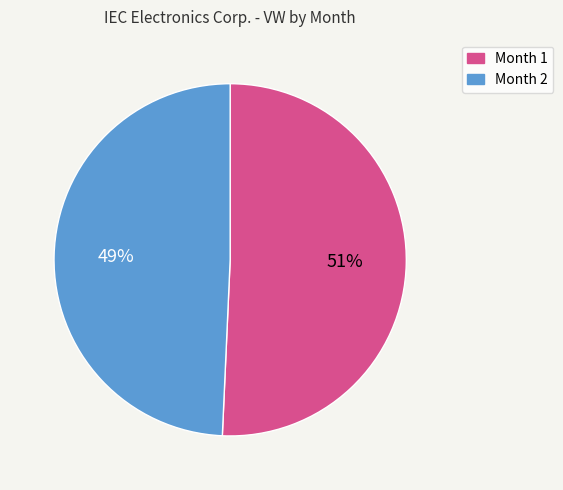

Is there a majority slice in this chart?

Yes